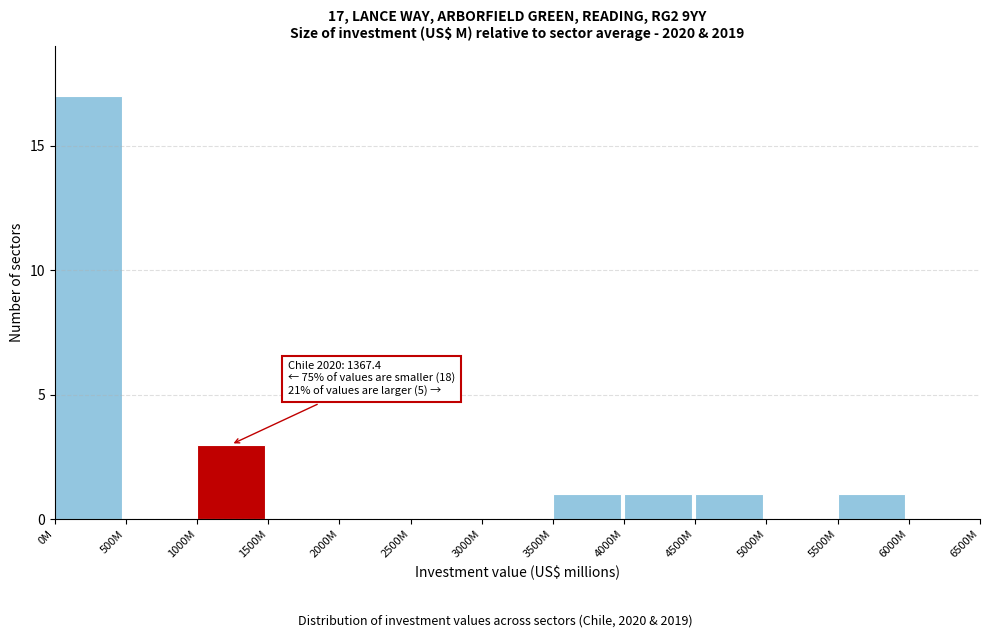

Reading left to right, list all the values displayed in this chart.

0M=17	500M=0	1000M=3	1500M=0	2000M=0	2500M=0	3000M=0	3500M=1	4000M=1	4500M=1	5000M=0	5500M=1	6000M=0